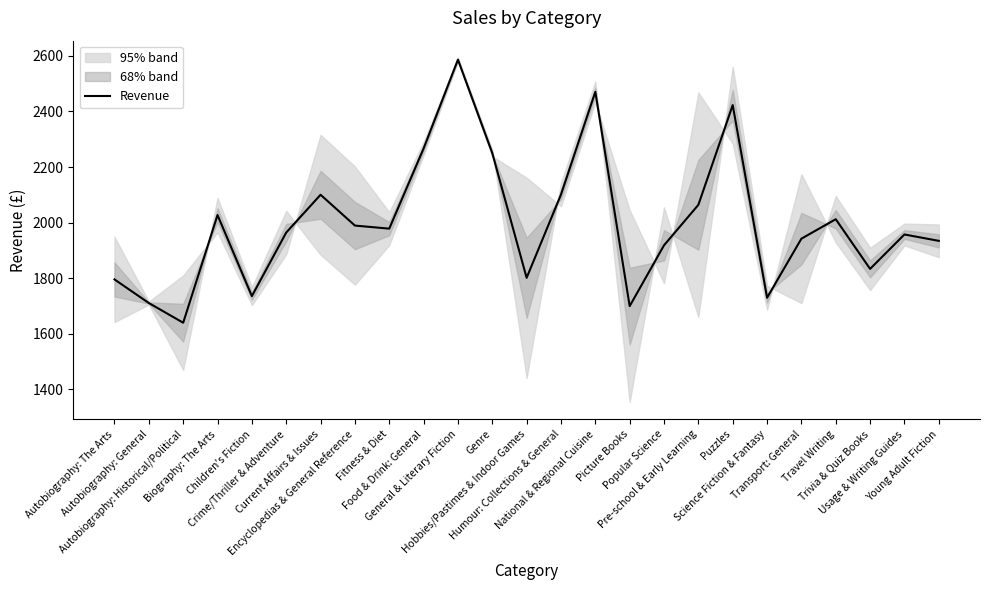

The chart shows a value of 1527.5 at General & Literary Fiction. True or false?

False